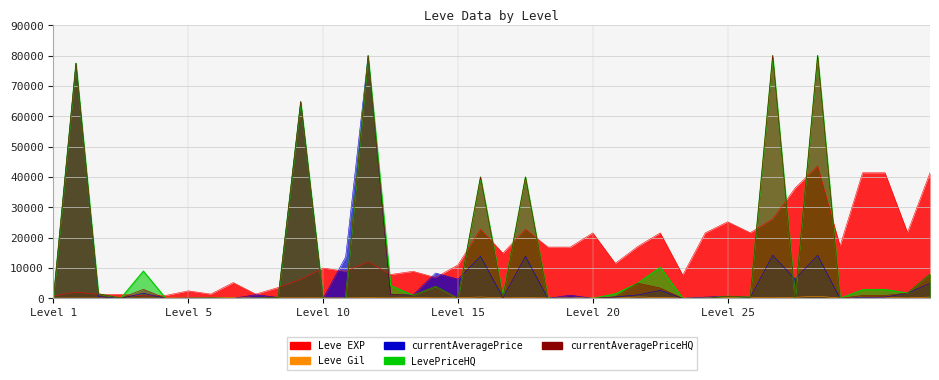

True or false: Leve EXP and currentAveragePrice intersect in this chart.

True